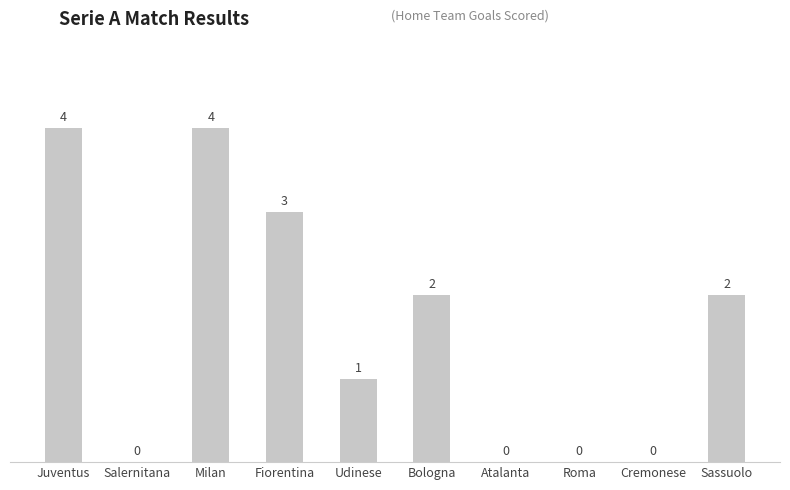

At which label does the data first exceed 2?

Juventus